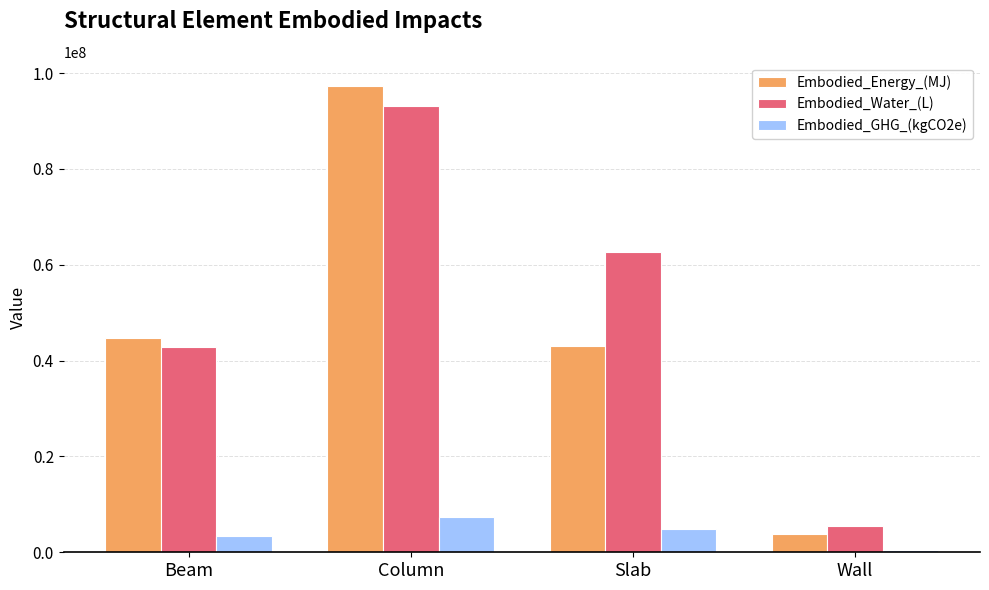

How many series are shown in this chart?

3